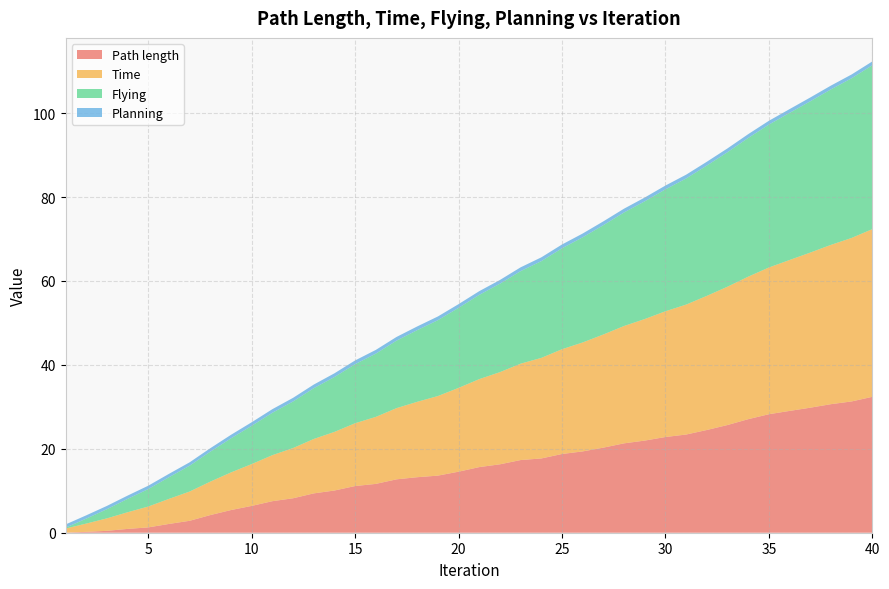

Reading right to left, extract all data points from this chart.

Path length: 40=32.4	39=31.3	38=30.6	37=29.8	36=29.0	35=28.2	34=27.1	33=25.7	32=24.5	31=23.4	30=22.8	29=22.0	28=21.3	27=20.3	26=19.4	25=18.8	24=17.7	23=17.3	22=16.3	21=15.6	20=14.5	19=13.6	18=13.2	17=12.7	16=11.6	15=11.1	14=10.1	13=9.4	12=8.2	11=7.5	10=6.4	9=5.4	8=4.2	7=2.8	6=2.1	5=1.3	4=0.9	3=0.5	2=0.2	1=0.0
Time: 40=40.0	39=39.0	38=38.0	37=37.0	36=36.0	35=35.0	34=34.0	33=33.0	32=32.0	31=31.0	30=30.0	29=29.0	28=28.0	27=27.0	26=26.0	25=25.0	24=24.0	23=23.0	22=22.0	21=21.0	20=20.0	19=19.0	18=18.0	17=17.0	16=16.0	15=15.0	14=14.0	13=13.0	12=12.0	11=11.0	10=10.0	9=9.0	8=8.0	7=7.0	6=6.0	5=5.0	4=4.0	3=3.0	2=2.0	1=1.0
Flying: 40=39.1	39=38.1	38=37.1	37=36.1	36=35.1	35=34.1	34=33.1	33=32.1	32=31.1	31=30.1	30=29.1	29=28.1	28=27.1	27=26.1	26=25.1	25=24.1	24=23.1	23=22.1	22=21.1	21=20.1	20=19.1	19=18.1	18=17.1	17=16.1	16=15.1	15=14.1	14=13.1	13=12.1	12=11.1	11=10.1	10=9.1	9=8.1	8=7.1	7=6.2	6=5.2	5=4.2	4=3.2	3=2.2	2=1.2	1=0.2
Planning: 40=0.9	39=0.9	38=0.9	37=0.9	36=0.9	35=0.9	34=0.9	33=0.9	32=0.9	31=0.9	30=0.9	29=0.9	28=0.9	27=0.9	26=0.9	25=0.9	24=0.9	23=0.9	22=0.9	21=0.9	20=0.9	19=0.9	18=0.9	17=0.9	16=0.9	15=0.9	14=0.9	13=0.9	12=0.9	11=0.9	10=0.8	9=0.8	8=0.8	7=0.8	6=0.8	5=0.8	4=0.8	3=0.8	2=0.8	1=0.8